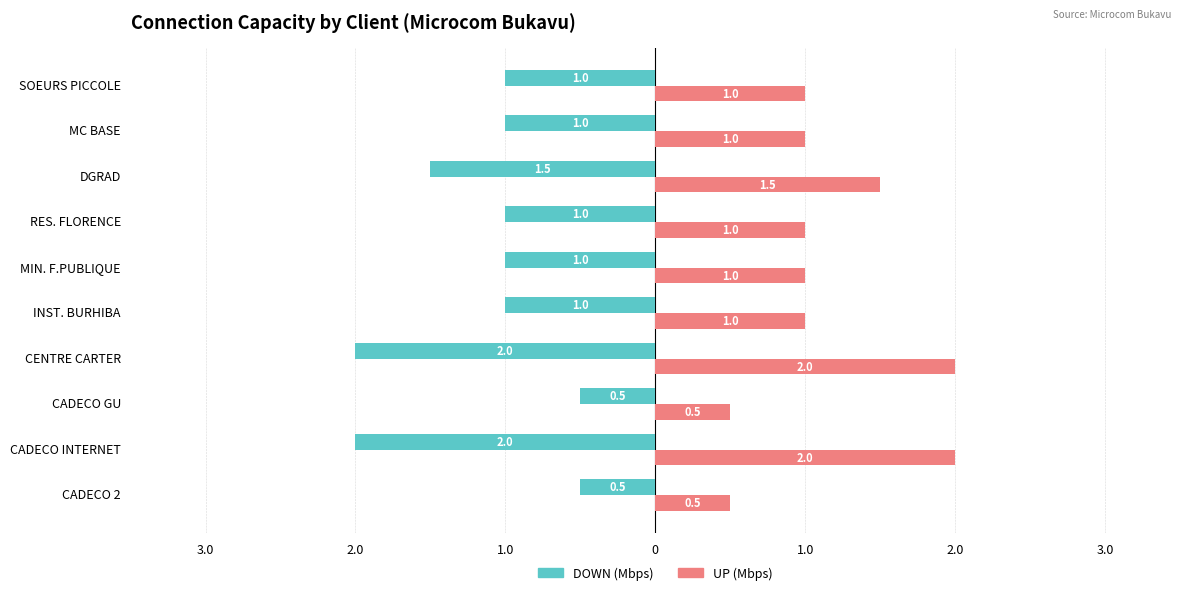

What are all the series names shown in the legend?

DOWN (Mbps), UP (Mbps)